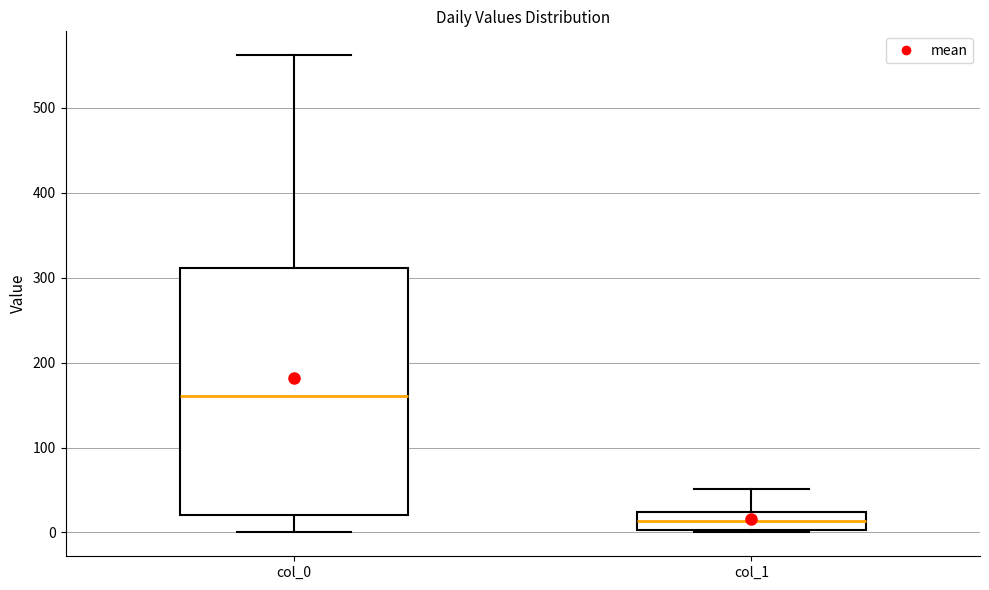

Reading left to right, transcribe this box plot: for each box, give where its median line is, the range the box spans, and where its two whiskers end, as read against the y-axis. The values are not printed on the chart, so give them approximately, as read against the axis.

col_0: median 160, box 20 to 310, whiskers 0 to 560
col_1: median 10, box 0 to 20, whiskers 0 to 50